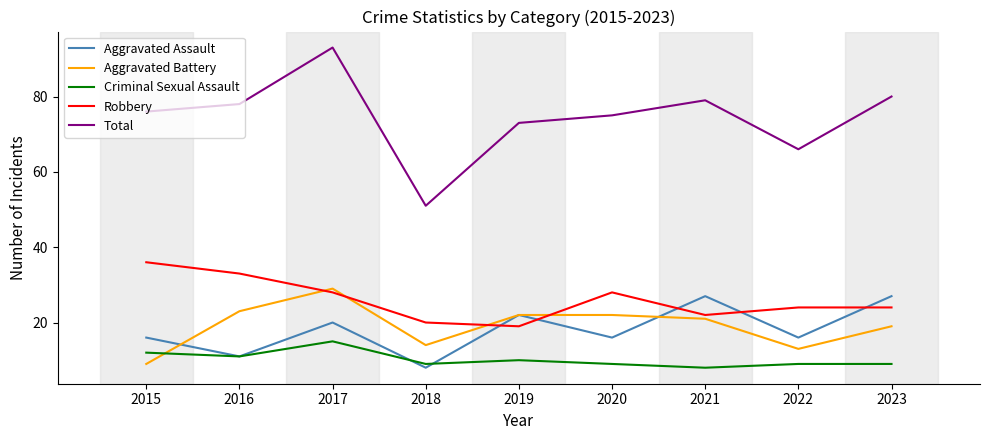

Count the number of data series in this chart.

5